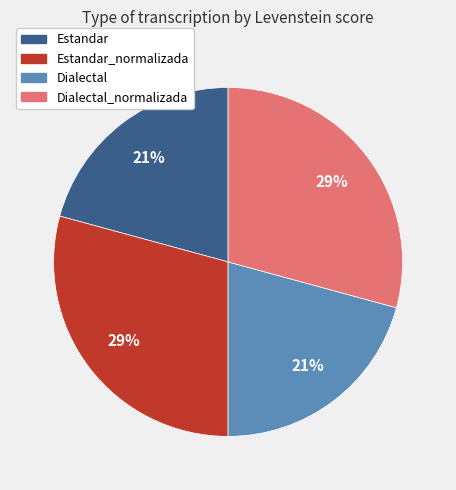

To the nearest percent, what is the difference between the largest and smallest slice percentages?

8%